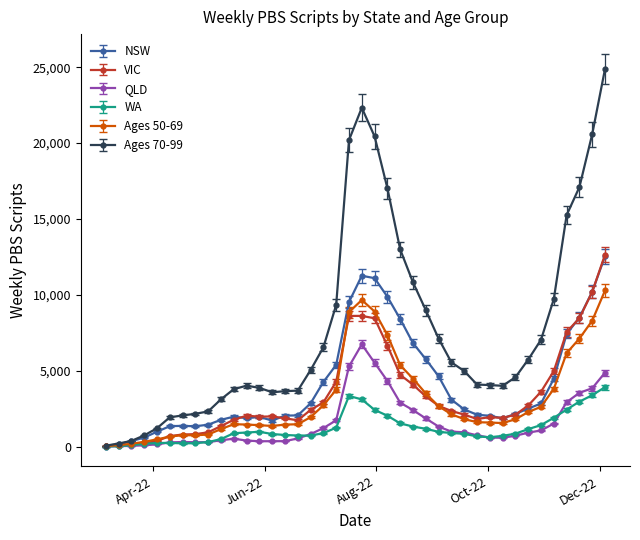

At how many categories does at least one series exceed 18041?

5